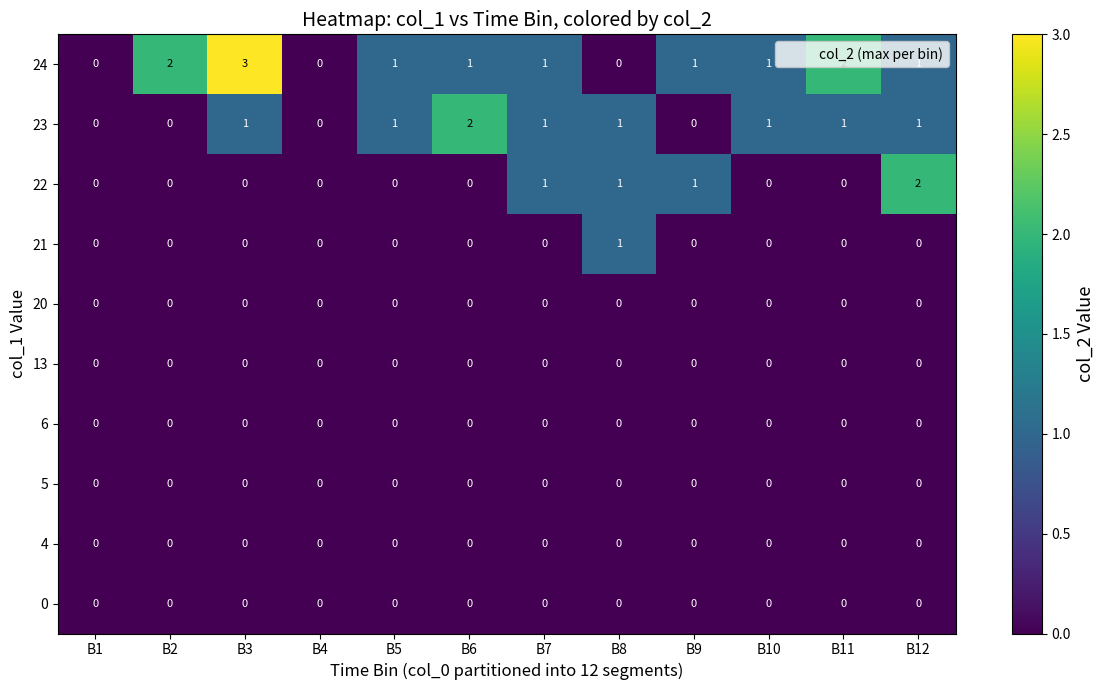

How many categories are shown in the chart?

12